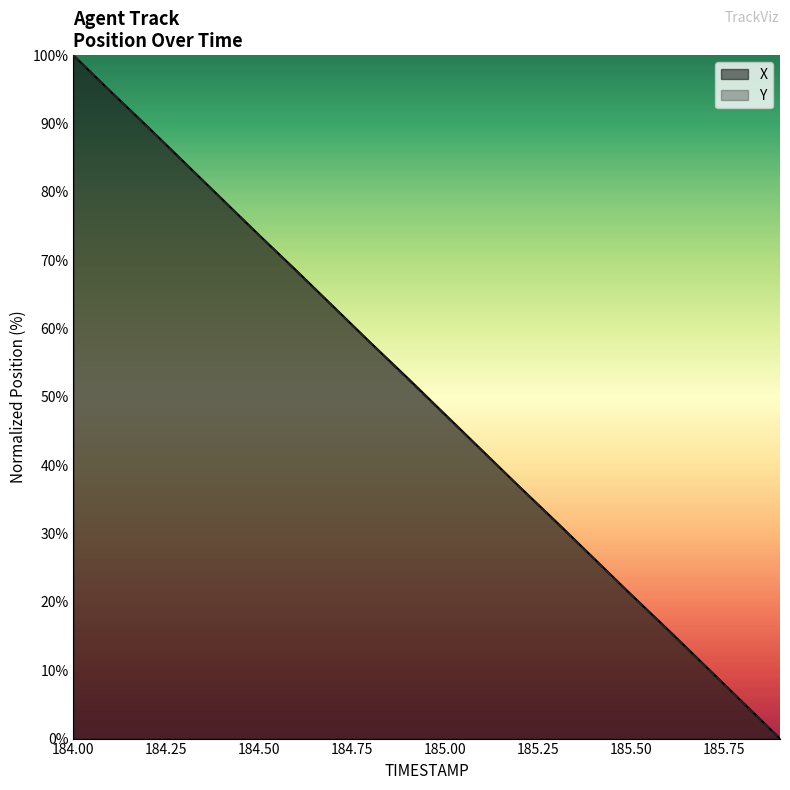

The value of Y at 185.50 is 7.3. True or false?

False